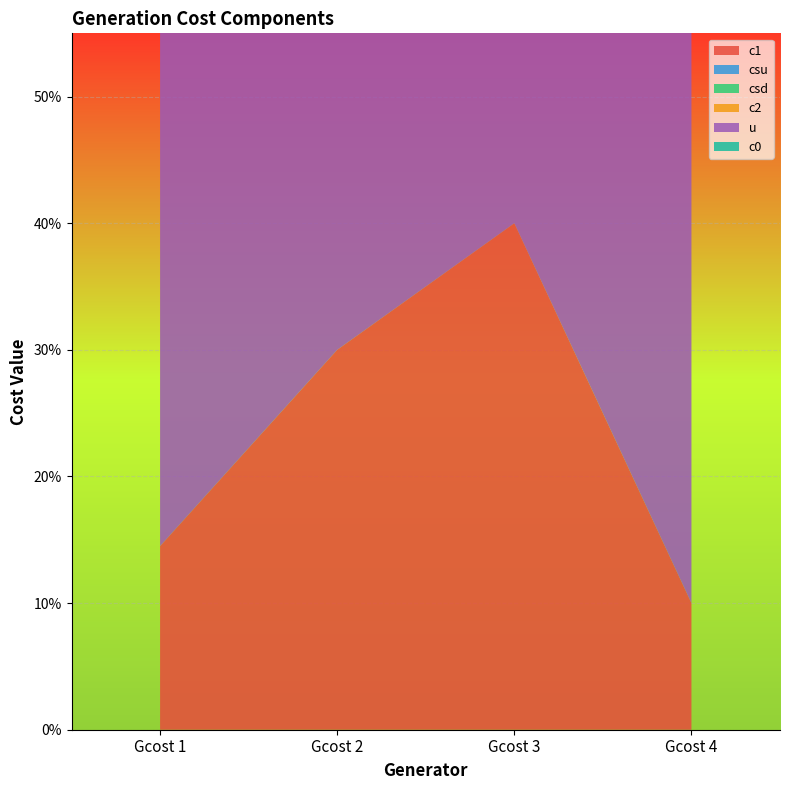

Reading left to right, what are all the values shown in this chart?

c1: 0.1	0.3	0.4	0.1
csu: 0.0	0.0	0.0	0.0
csd: 0.0	0.0	0.0	0.0
c2: 0.0	0.0	0.0	0.0
u: 1.0	1.0	1.0	1.0
c0: 0.0	0.0	0.0	0.0